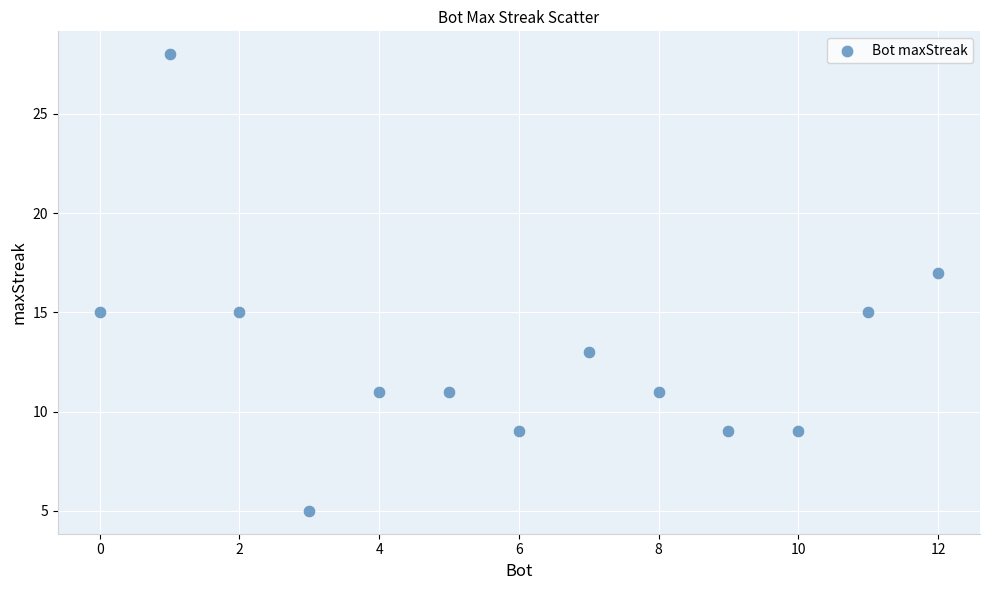

What is the range of X values (max minus min)?

12